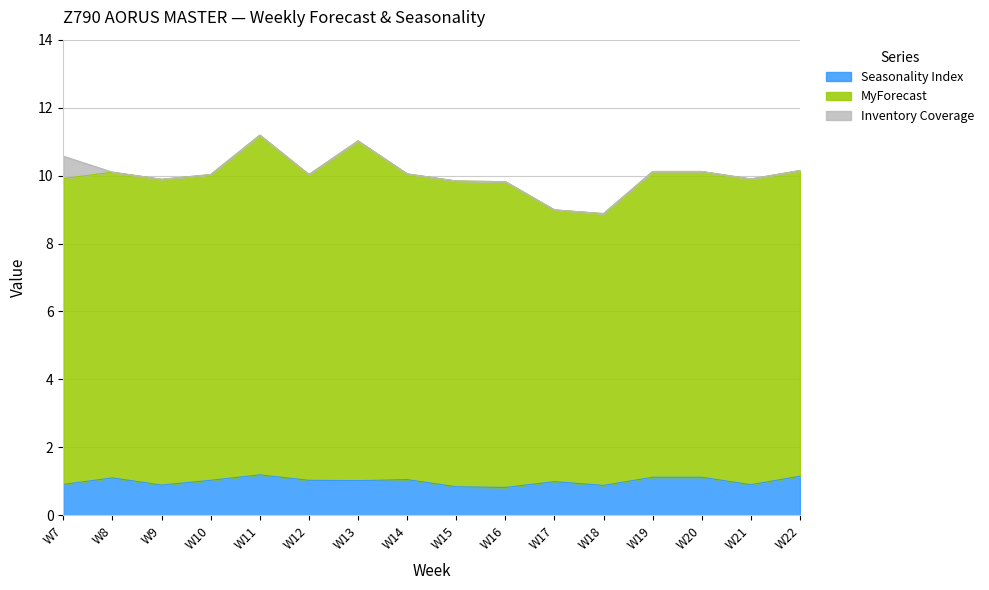

True or false: Seasonality Index and MyForecast intersect in this chart.

False